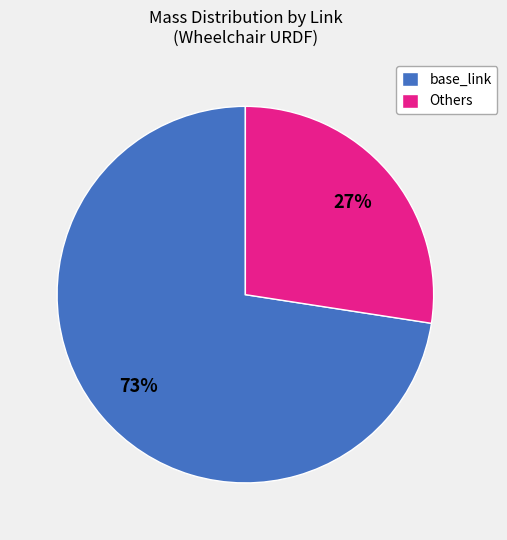

Does any single category account for the majority?

Yes